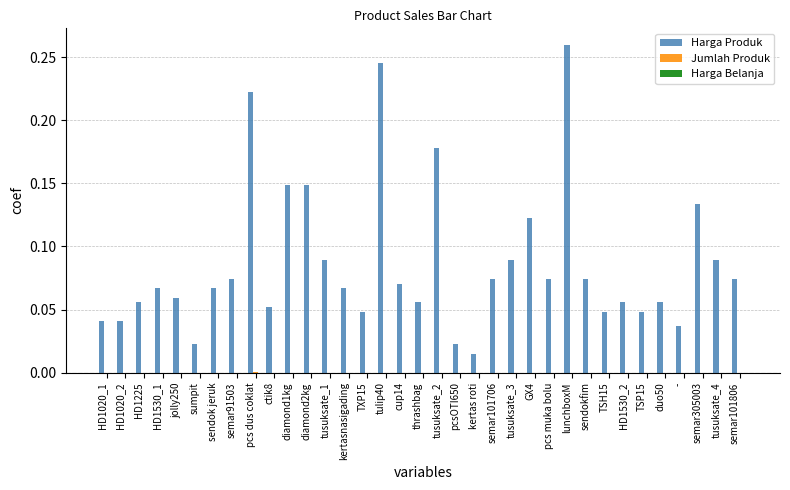

Which label corresponds to the largest value in the chart?

lunchboxM